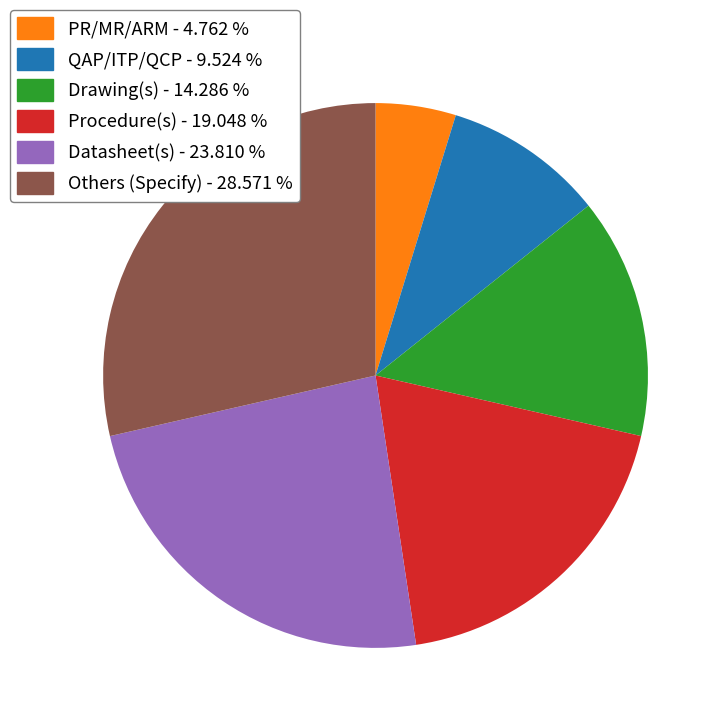

Is the sum of Drawing(s) - 14.286 % and PR/MR/ARM - 4.762 % greater than half?

No